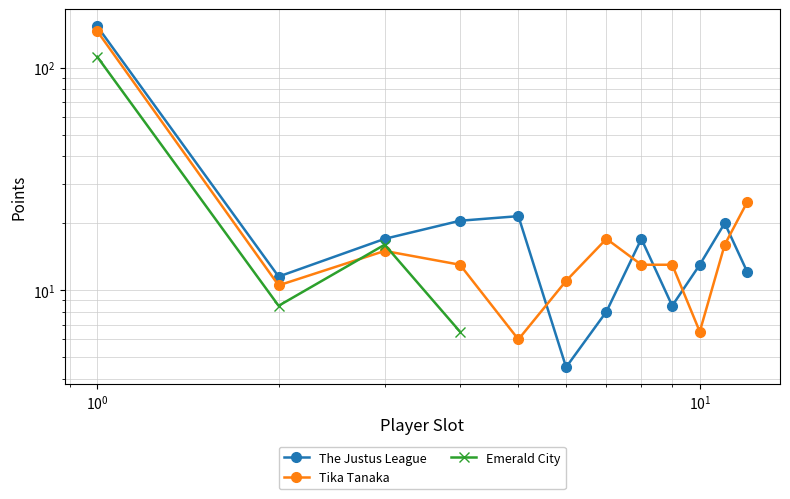

What is the total value across all series at 9?

21.5